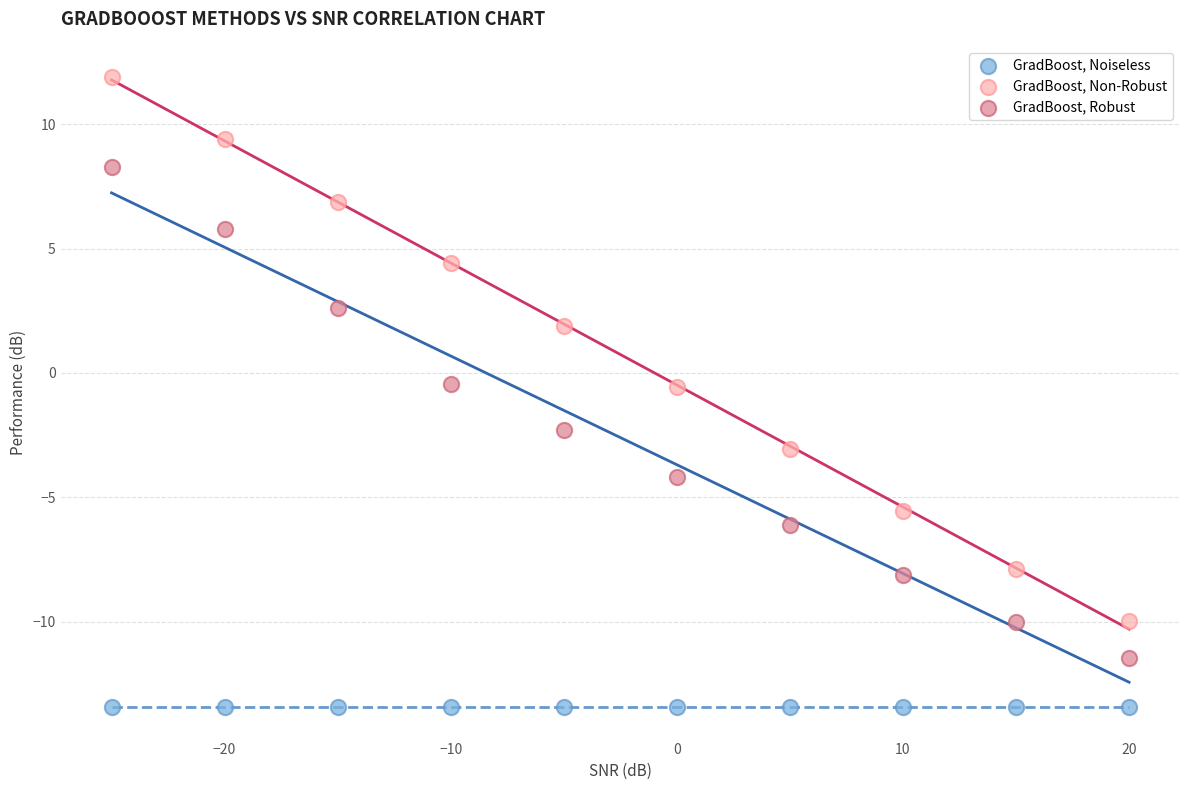

Which series contains the highest Y value?

GradBoost, Non-Robust